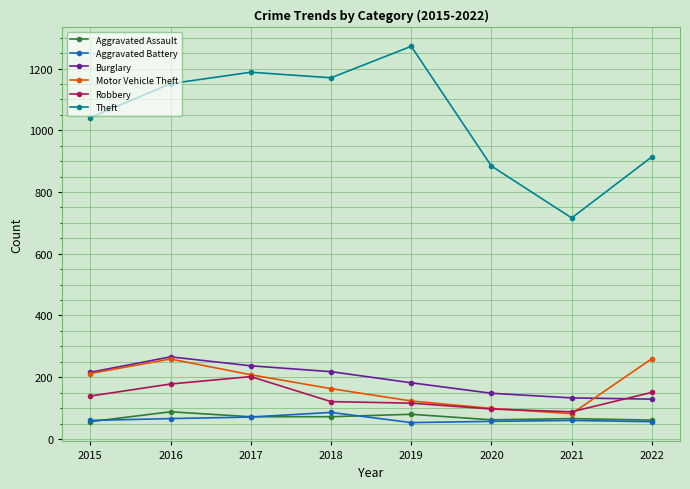

At how many categories does at least one series exceed 680?

8